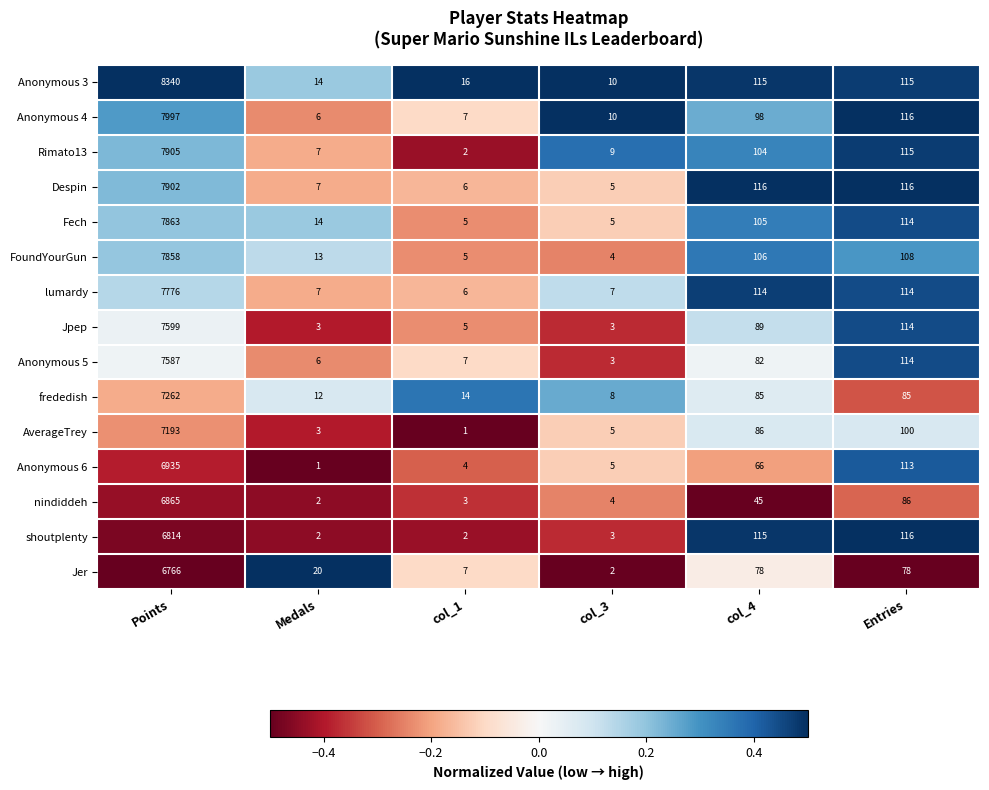

List the series in order of their peak value, highest first.

Anonymous 3, Anonymous 4, Rimato13, Despin, Fech, FoundYourGun, lumardy, Jpep, Anonymous 5, frededish, AverageTrey, Anonymous 6, nindiddeh, shoutplenty, Jer